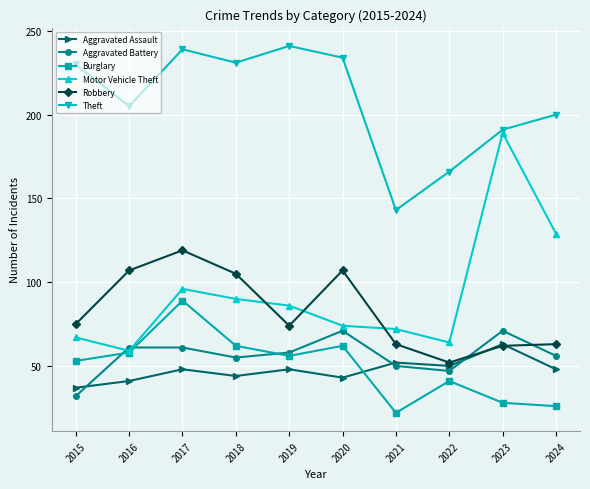

In Theft, how many points are higher than both neighbors (excluding endpoints)?

2